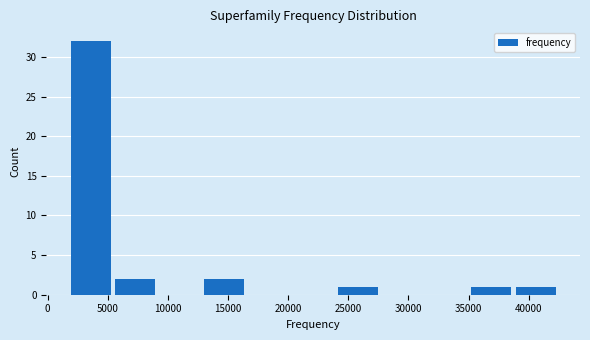

Over which range of the x-axis is the bar tallest?

2000 to 5500